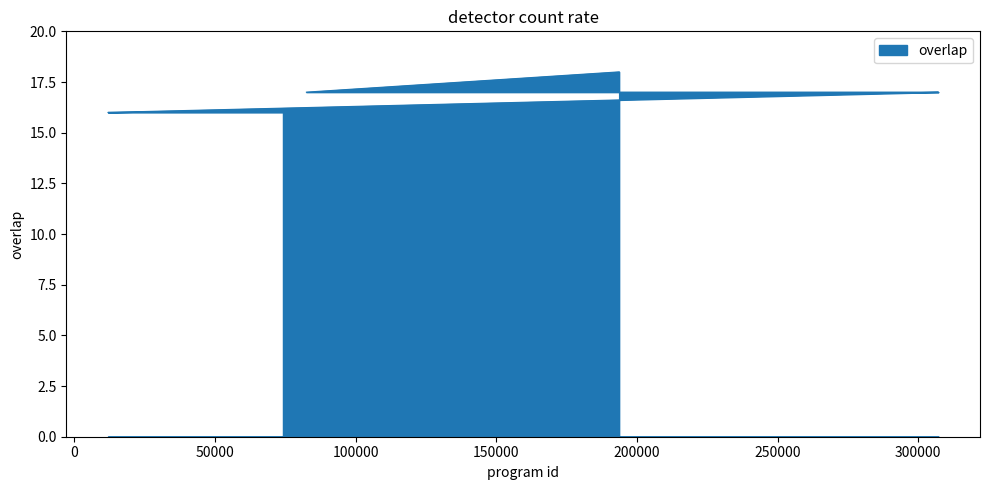

Reading right to left, extract all data points from this chart.

16	16	16	16	16	16	16	16	16	16	16	16	16	17	17	17	17	17	17	17	17	17	17	17	18